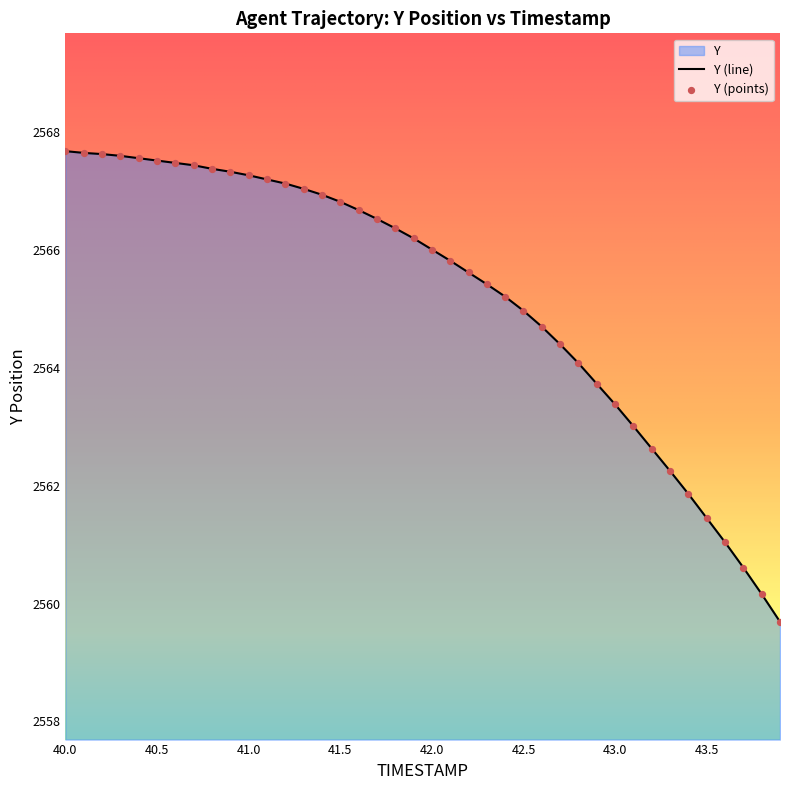

What is the change in value from 40.5 to 42.0?

-1.5